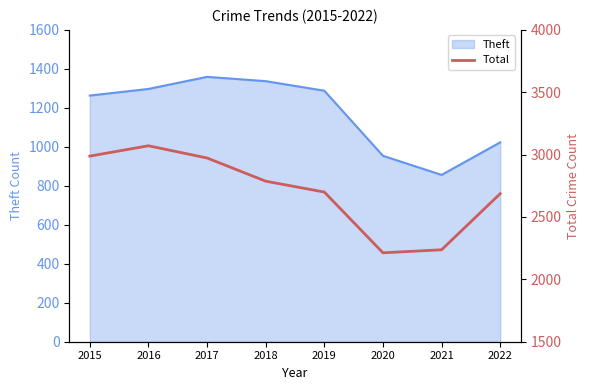

Where is Theft nearest to the value 1107?

2022